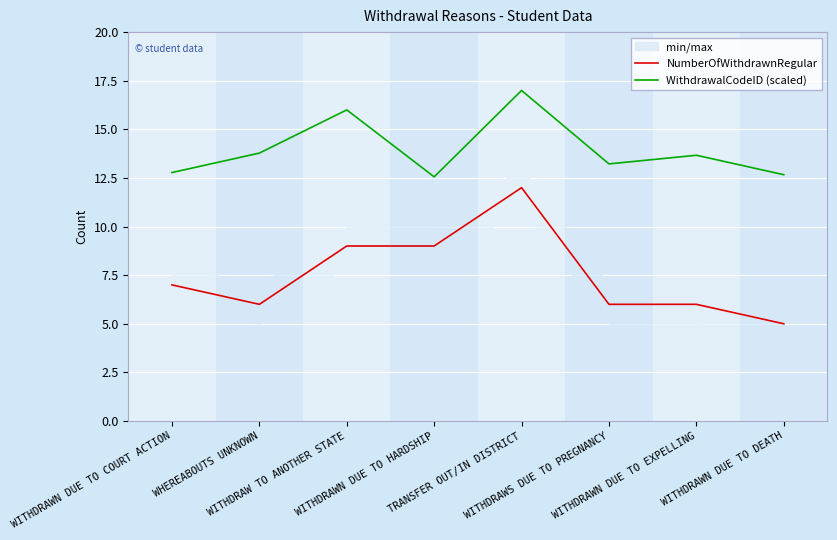

True or false: NumberOfWithdrawnRegular and WithdrawalCodeID (scaled) cross at least once.

False